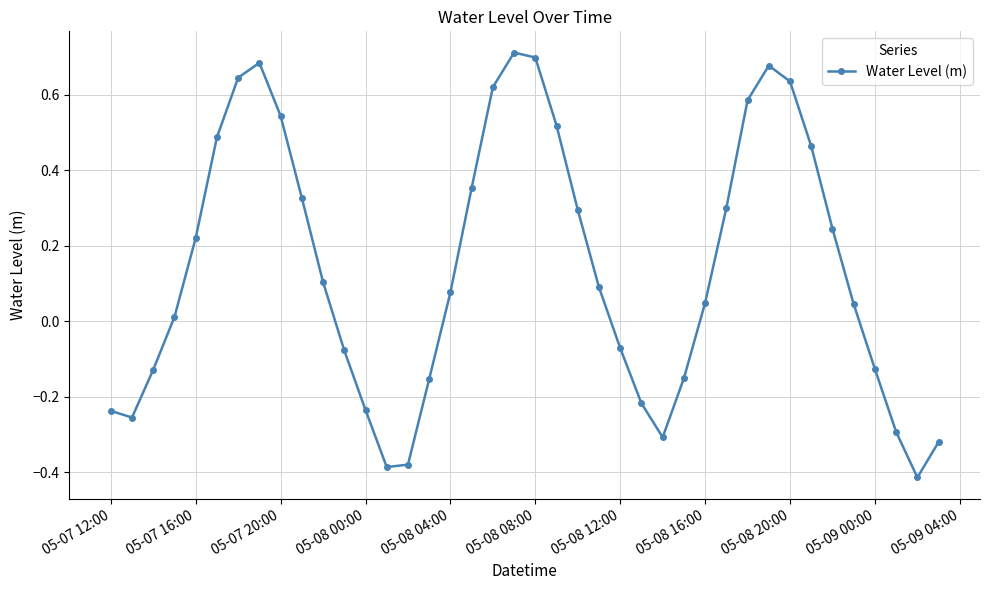

How many data points does each series have?

40